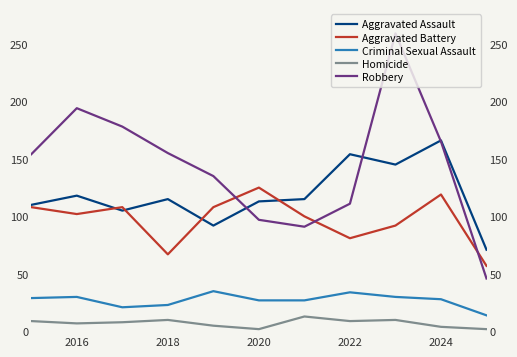

True or false: Aggravated Assault and Robbery cross at least once.

True